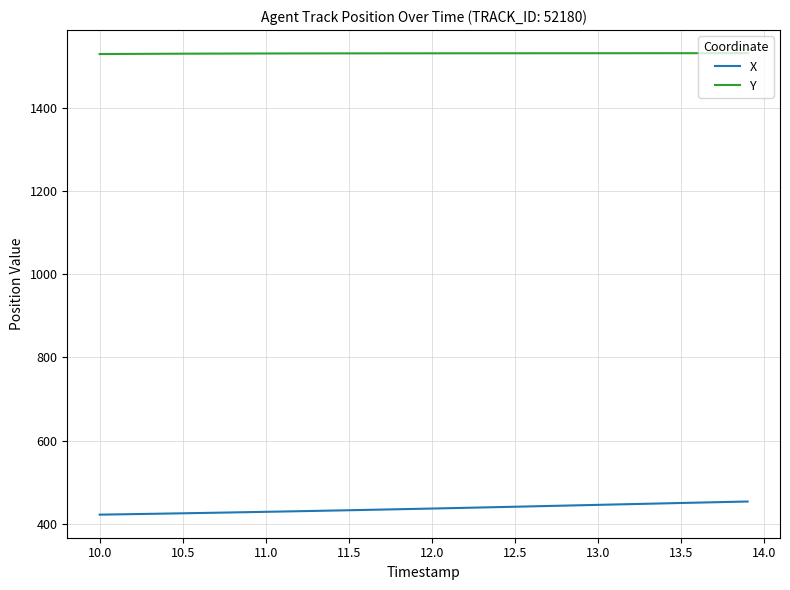

Which series has the largest total across all categories?

Y